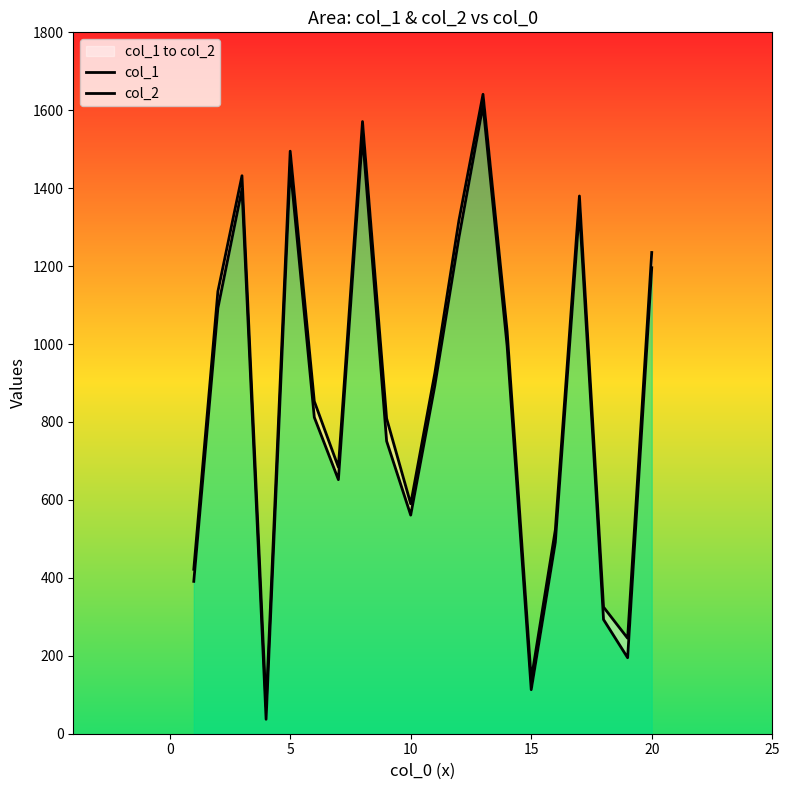

Is it true that col_1 equals 843 at 16?

False